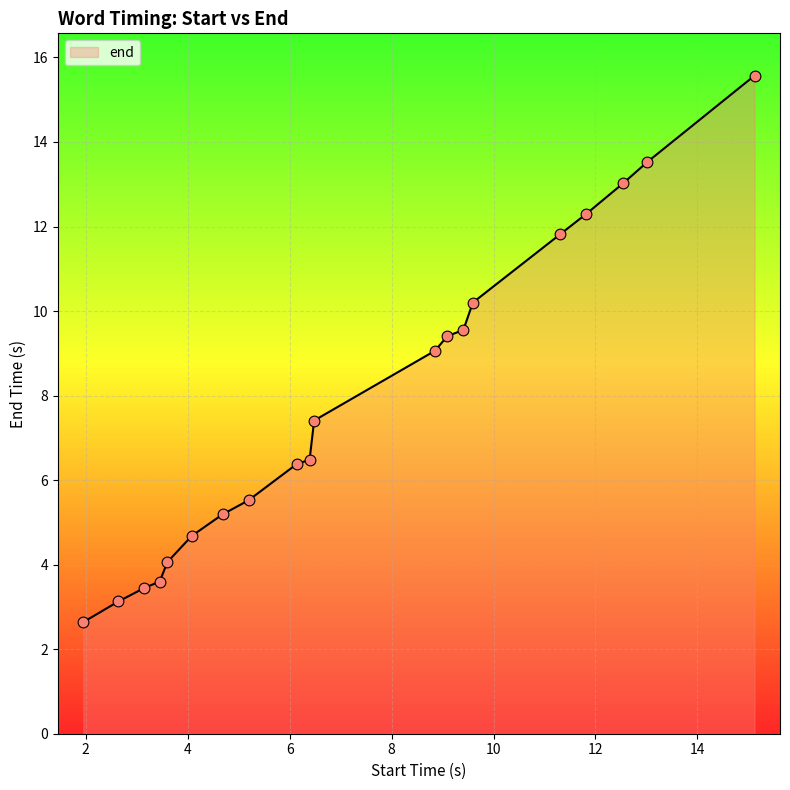

What is the greatest value displayed?

15.6